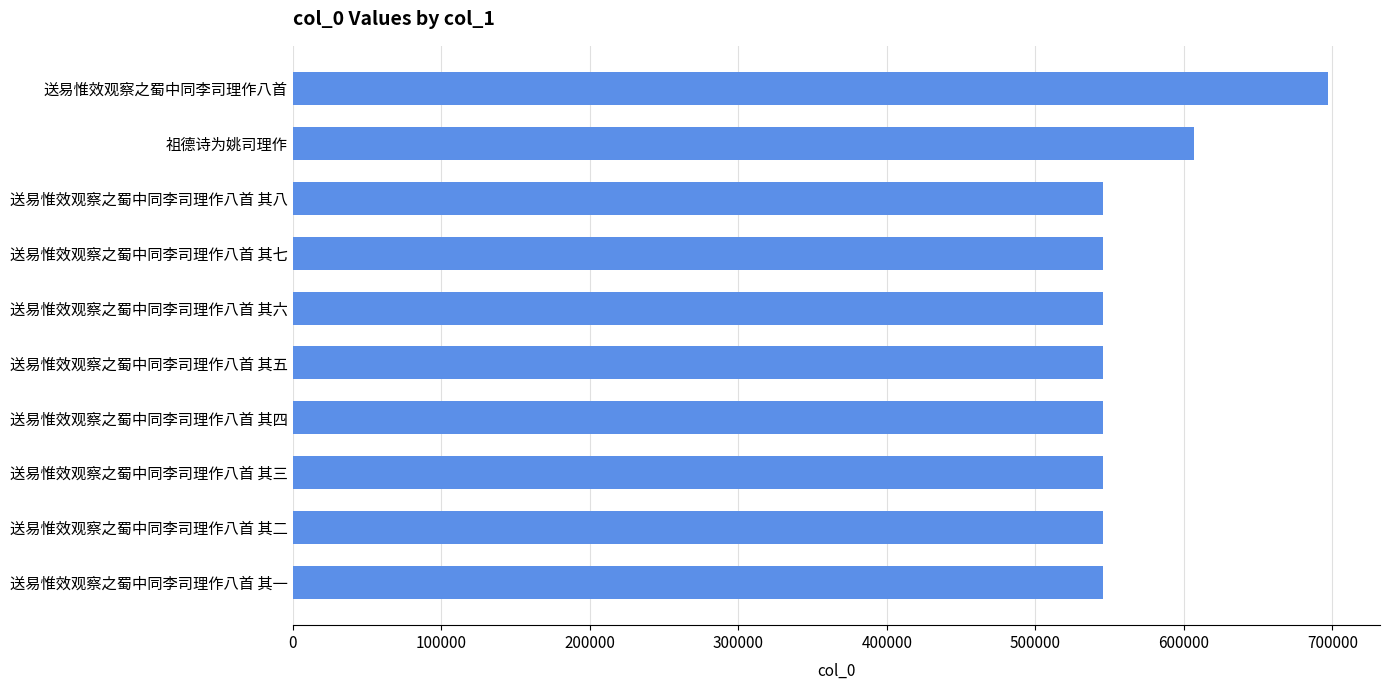

What is the change in value from 送易惟效观察之蜀中同李司理作八首 其八 to 祖德诗为姚司理作?

+61604